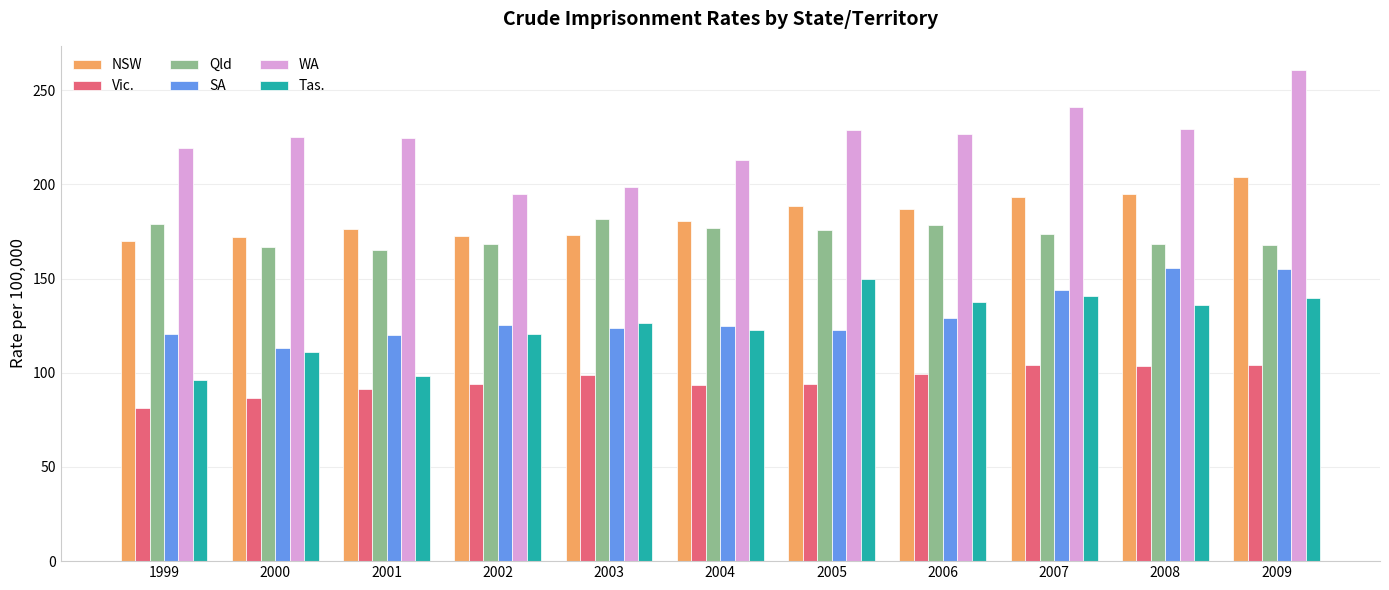

How many data points in SA are less than 125?

5